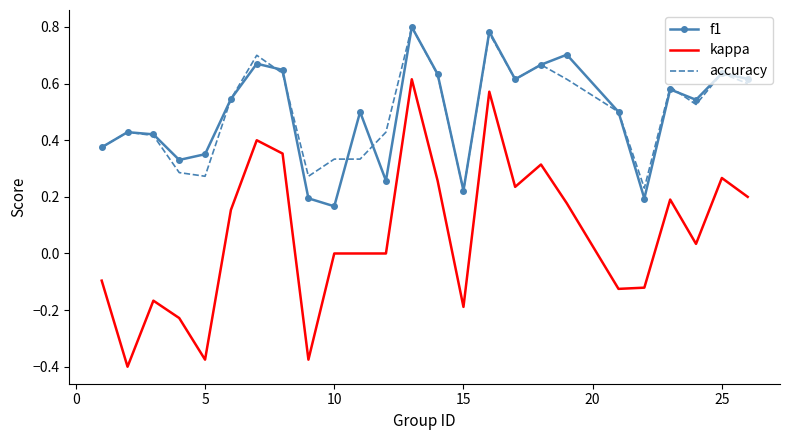

True or false: f1 and kappa cross at least once.

False